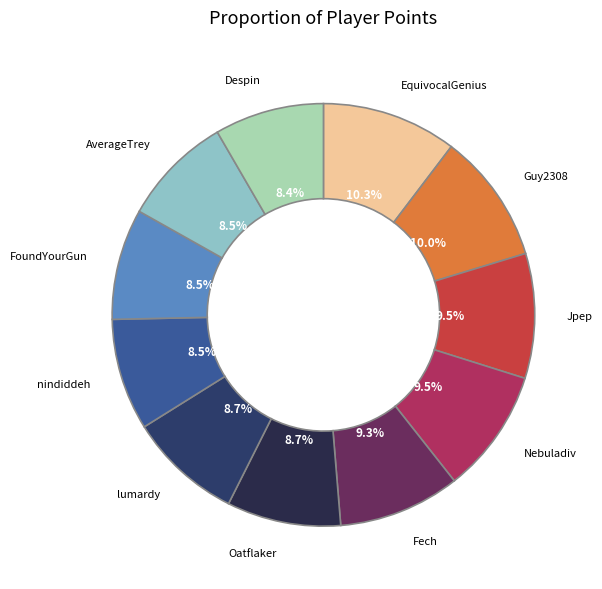

Which slice is the smallest?

Despin